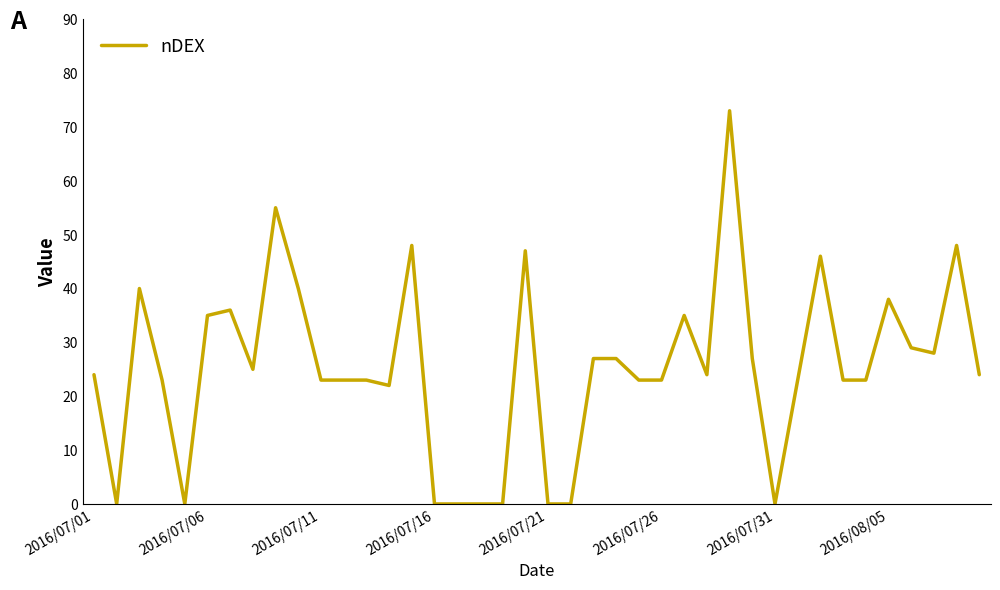

What is the maximum value shown in the chart?

73